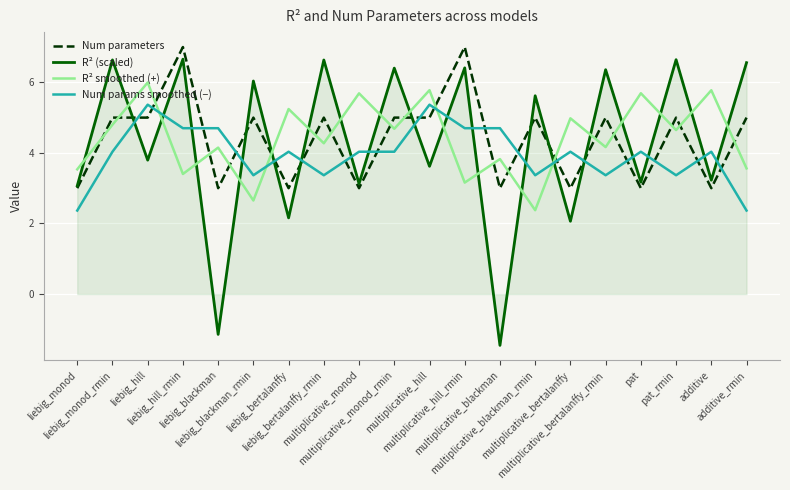

What is the difference between the highest and lowest values at liebig_monod?

1.2